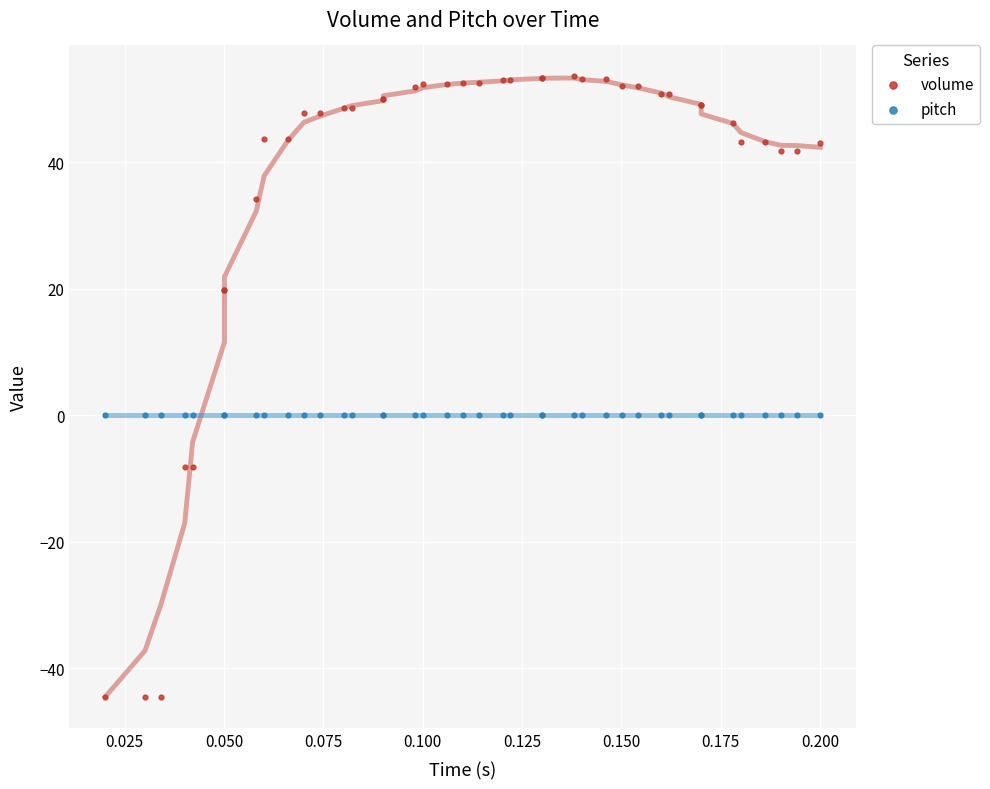

What are all the series names shown in the legend?

volume, pitch